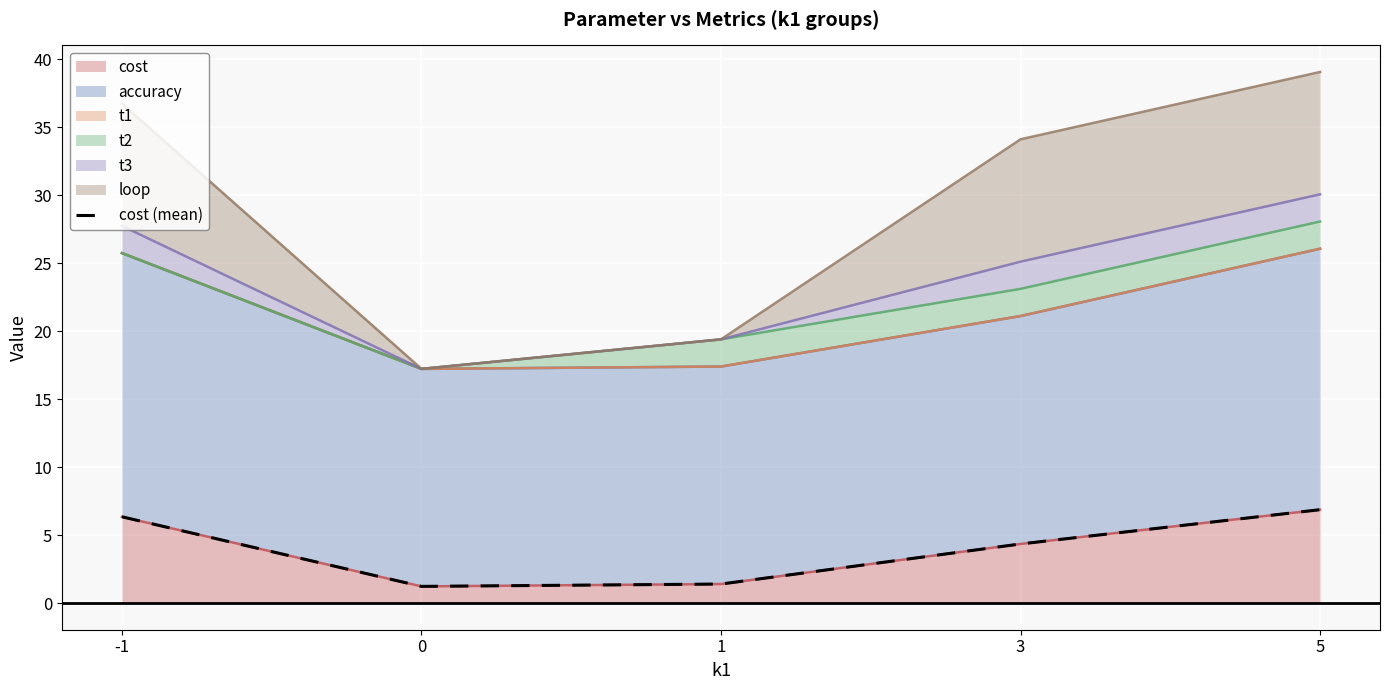

Is it true that the value at 1 is 1.4?

True